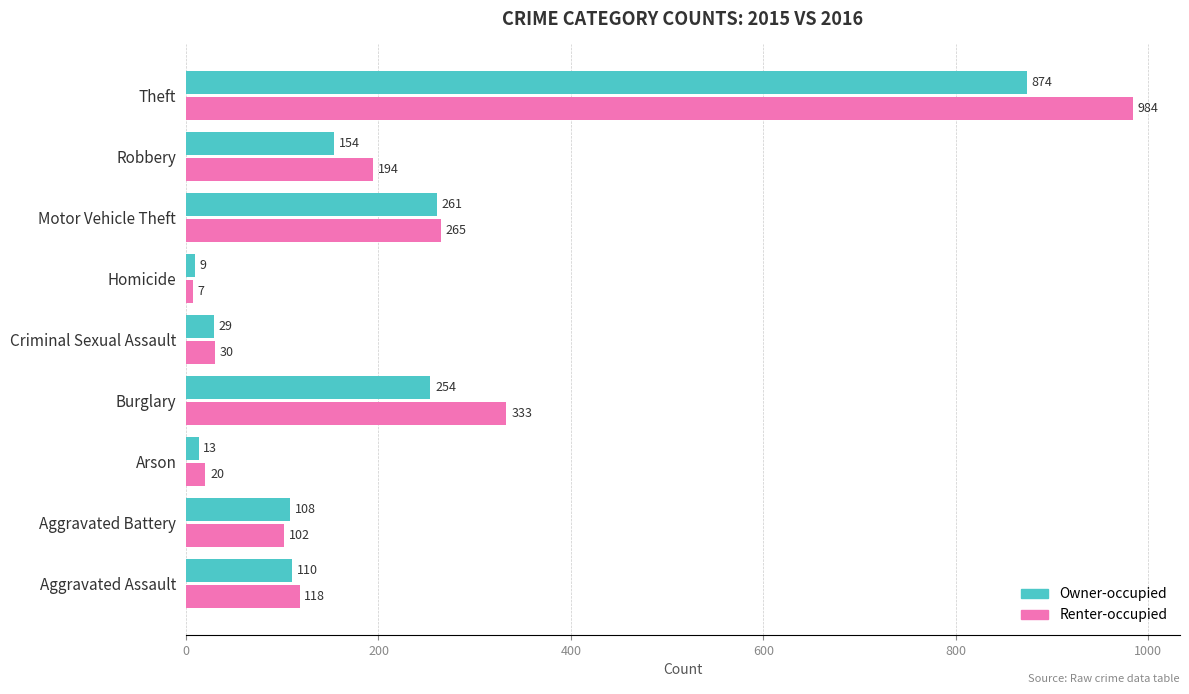

Where is Owner-occupied nearest to the value 441?

Motor Vehicle Theft